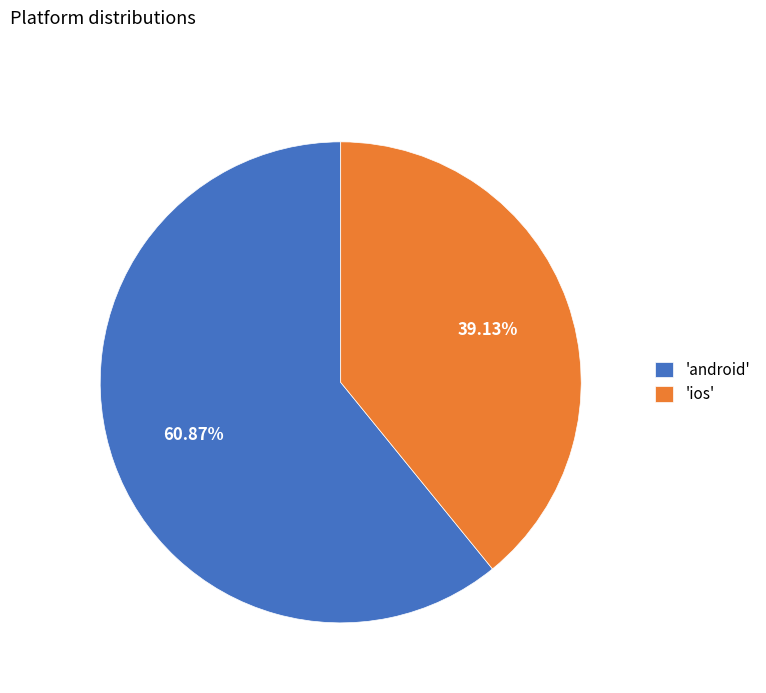

Rank the categories by value from lowest to highest.

'ios', 'android'